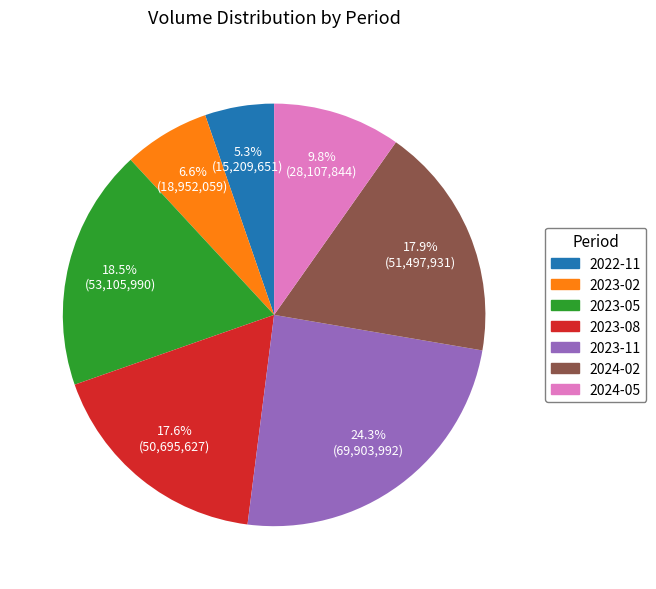

Does any single category account for the majority?

No